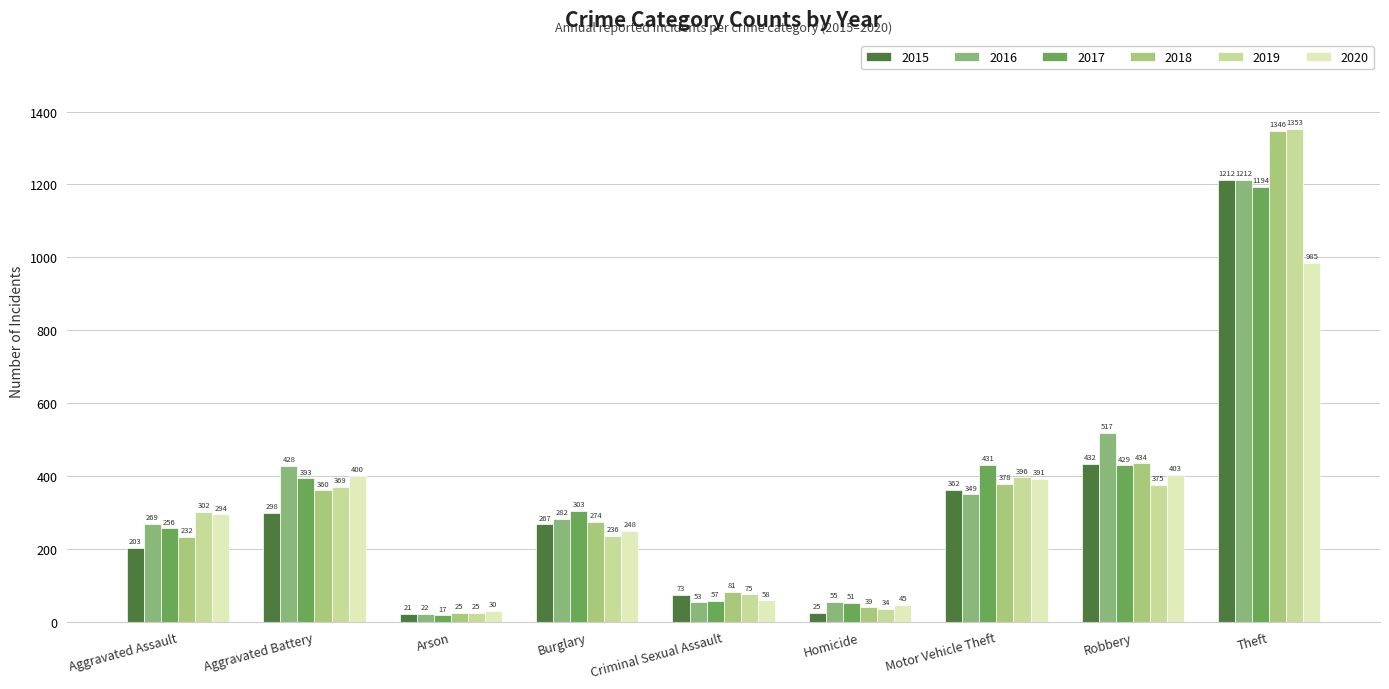

What is the label of the 1st bar from the left?

Aggravated Assault